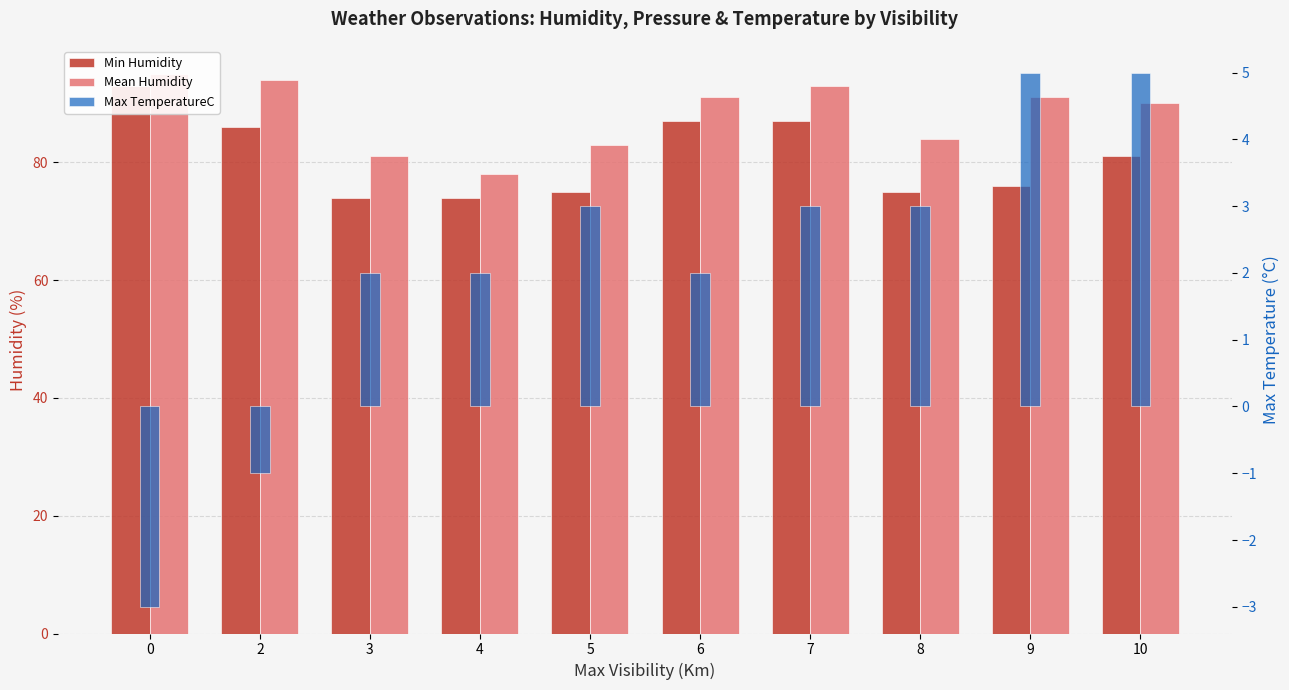

How many values in Max TemperatureC are below zero?

2